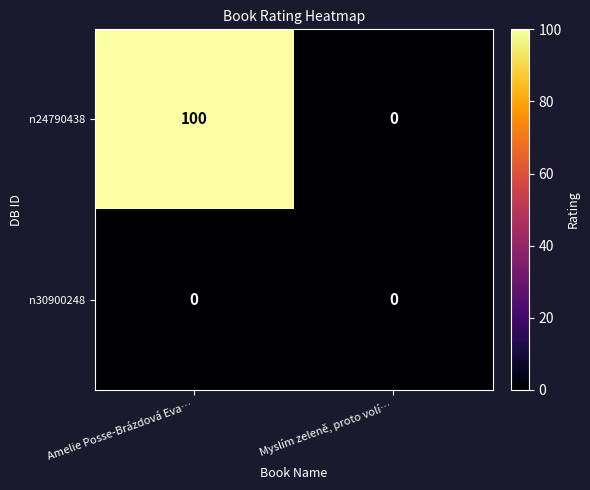

Which series changed the most between Amelie Posse-Brázdová Eva… and Myslím zeleně, proto volí…?

n24790438